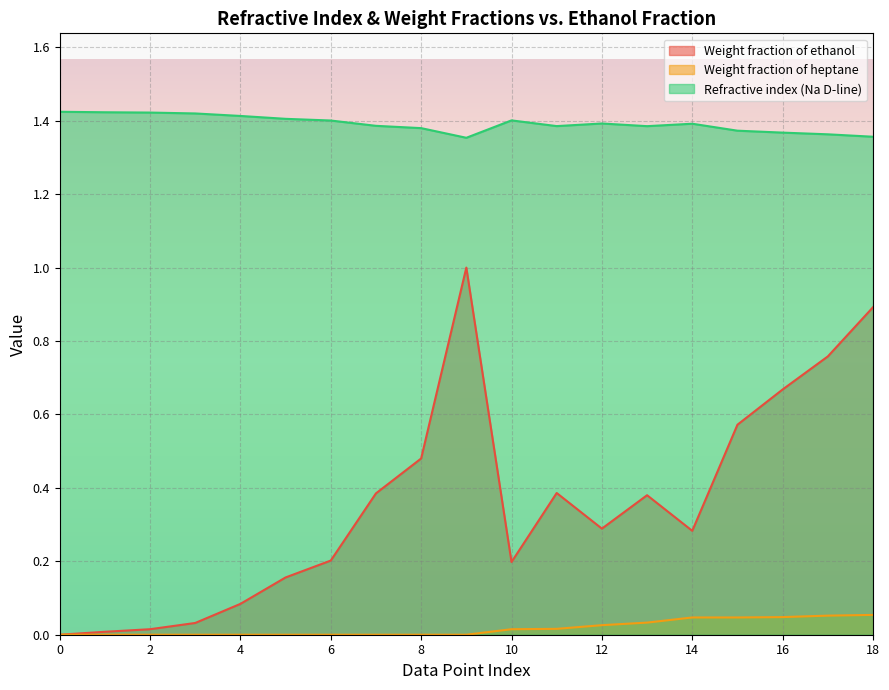

How many values in the Weight fraction of heptane series exceed 0?

9